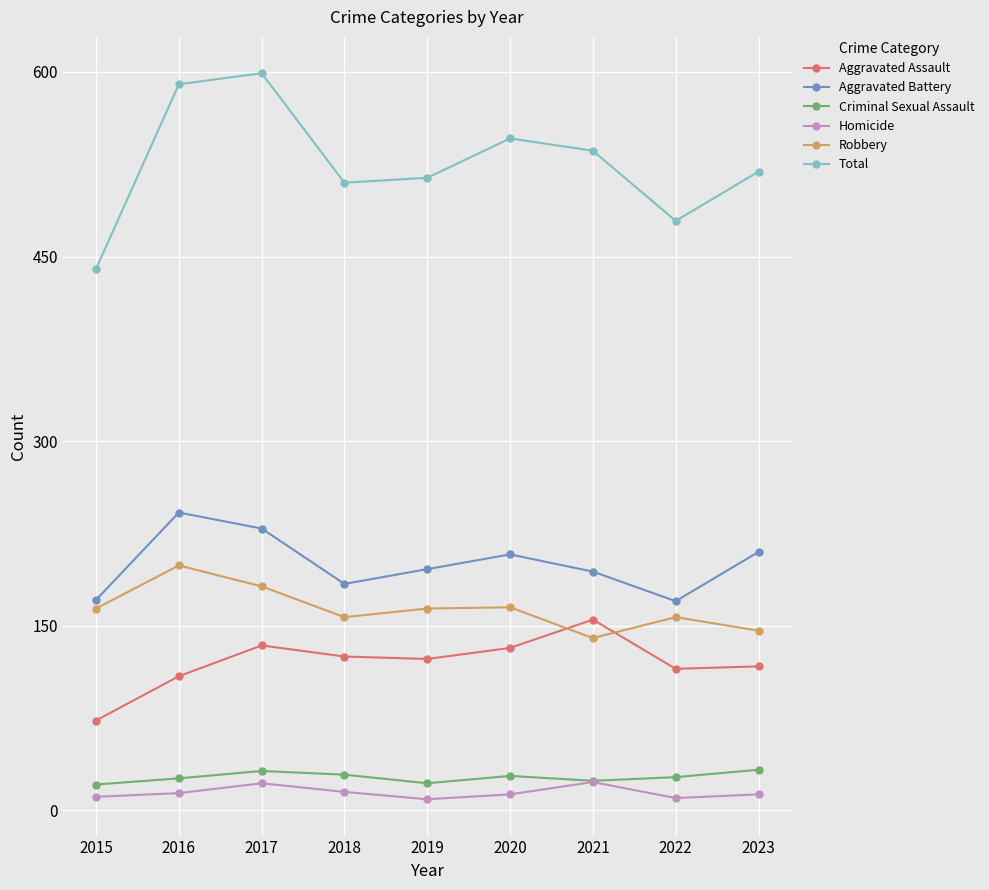

Is the value of Total at 2015 greater than the value of Aggravated Assault at 2023?

Yes